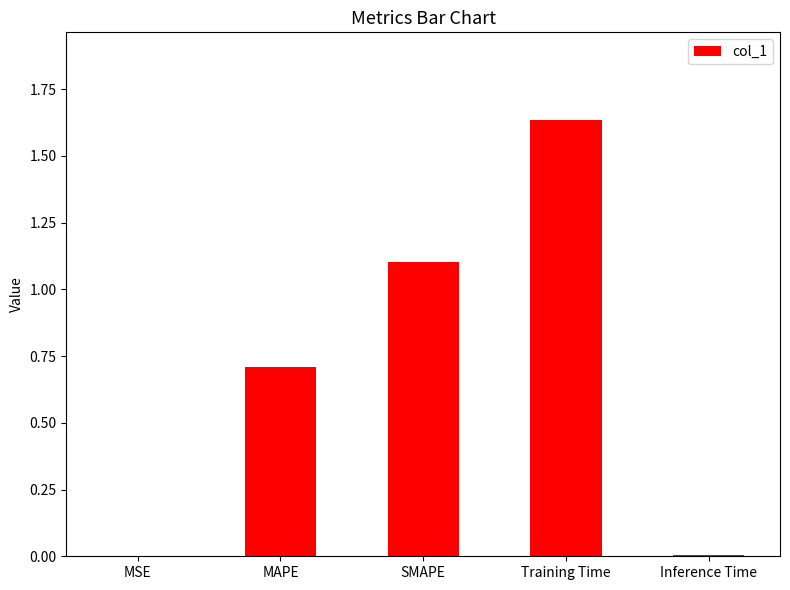

Is it true that the value at MAPE is 0.7?

True